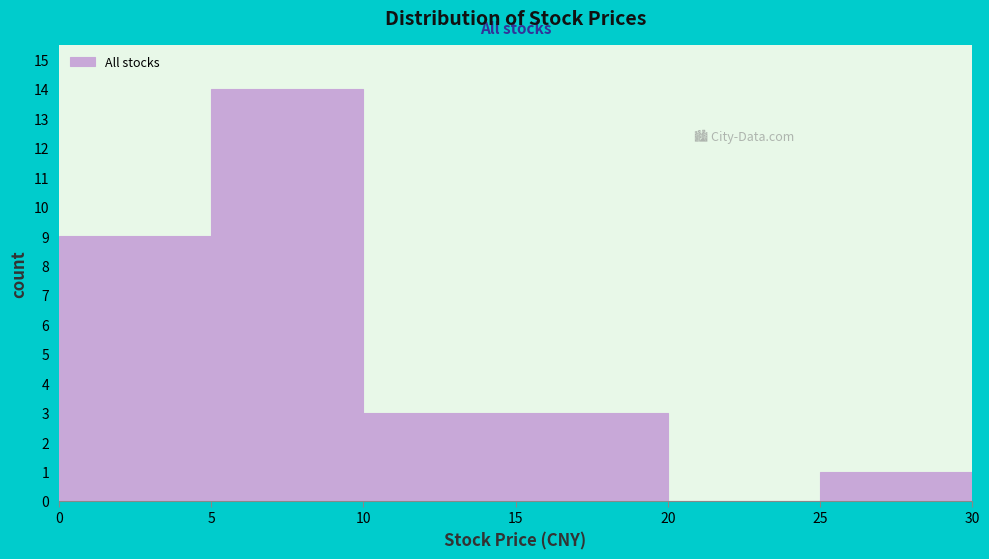

Which range on the x-axis has the tallest bar?

5 to 10